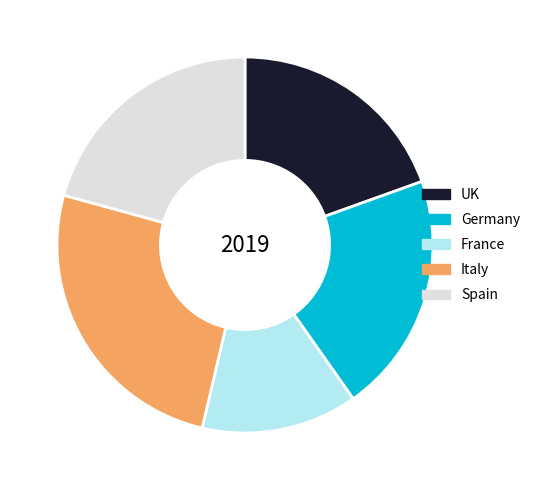

Is it true that UK is 20% of the pie?

True